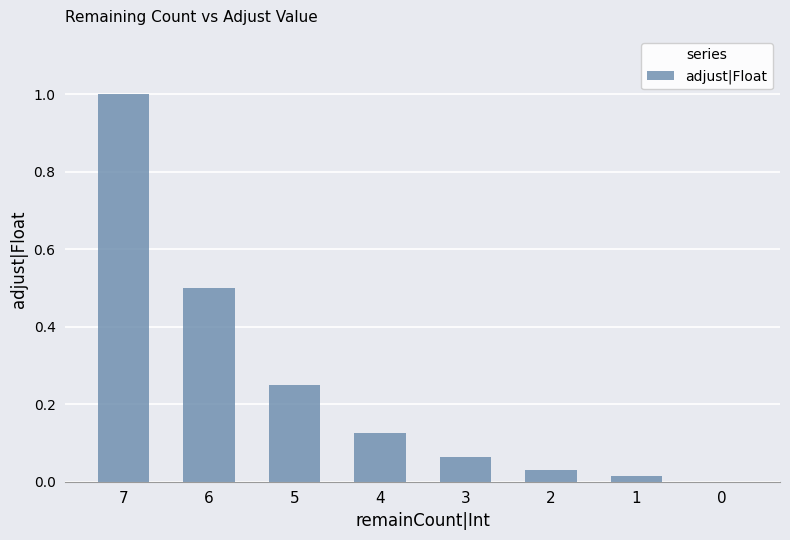

True or false: the data shows 0.2 at 4.

False